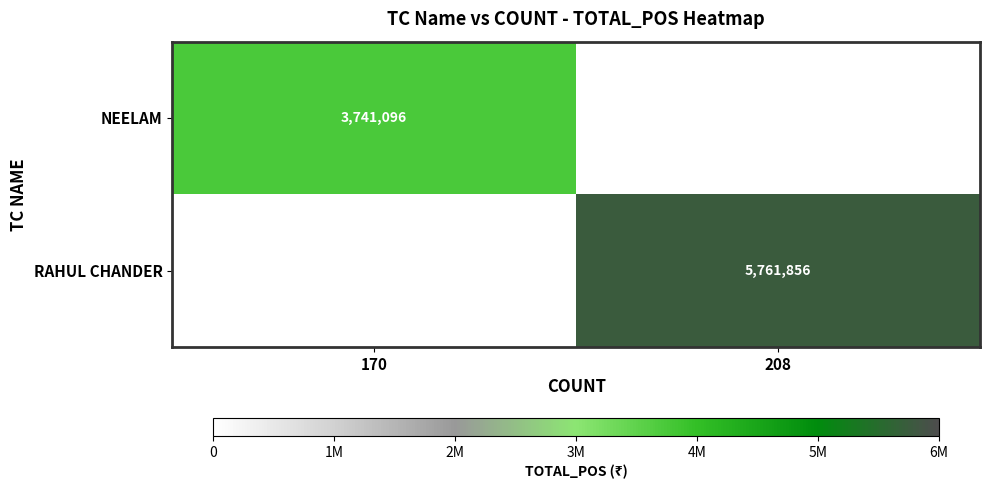

True or false: RAHUL CHANDER has a value of 5761856 at 208.

True